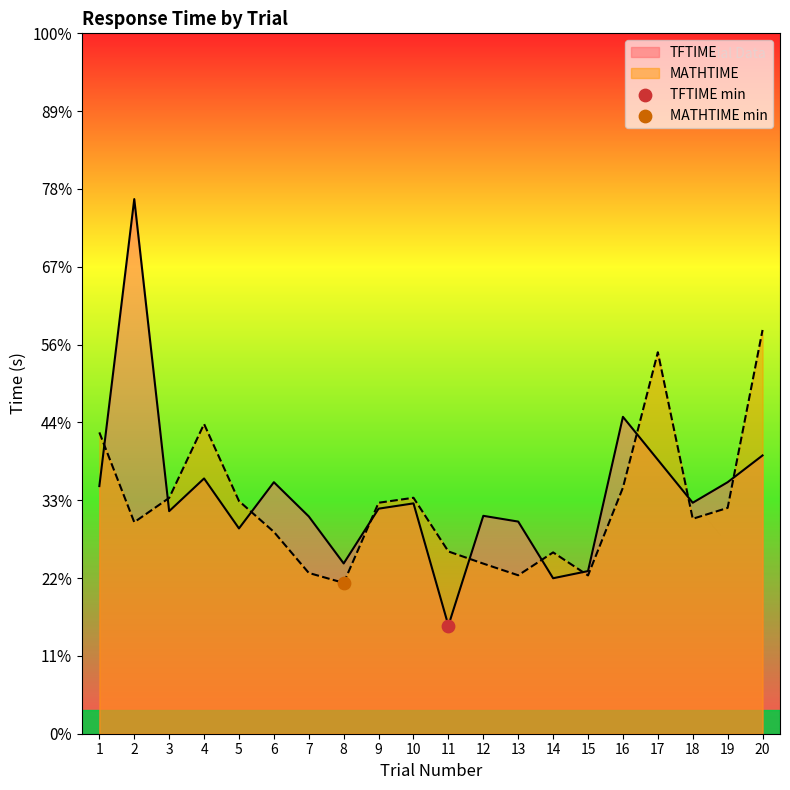

At which category is the sum across all series the highest?

2